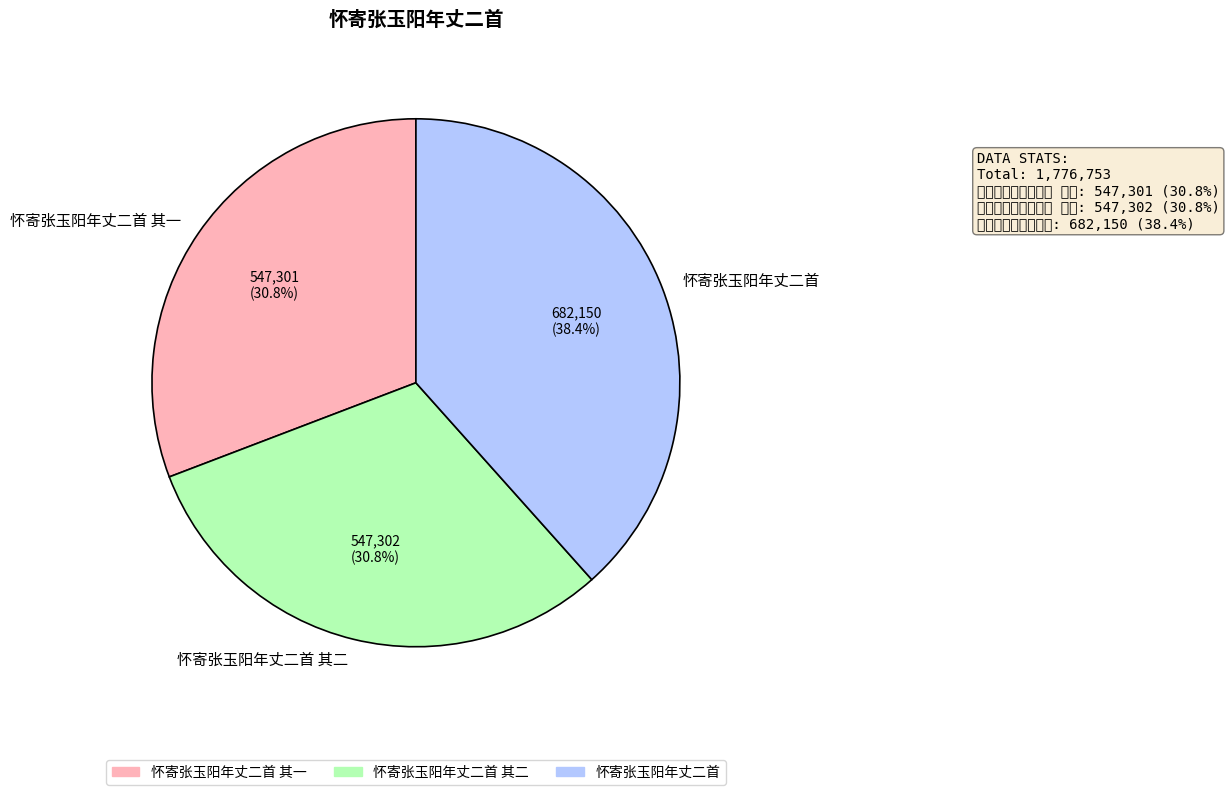

Is it true that 怀寄张玉阳年丈二首 is 24% of the pie?

False